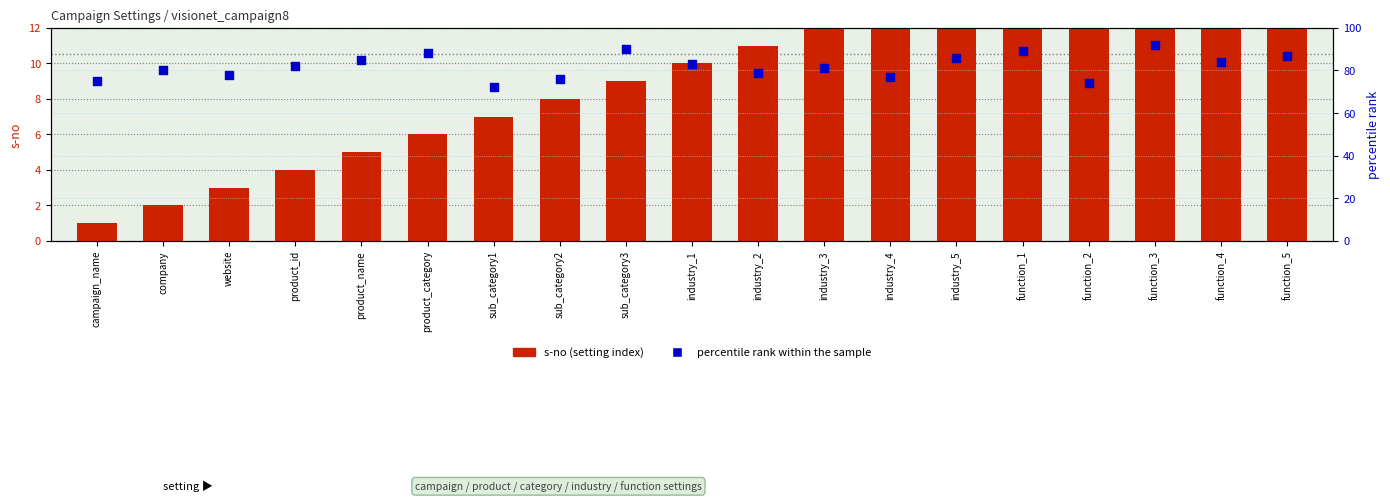

Which series contains the highest Y value?

percentile rank within the sample